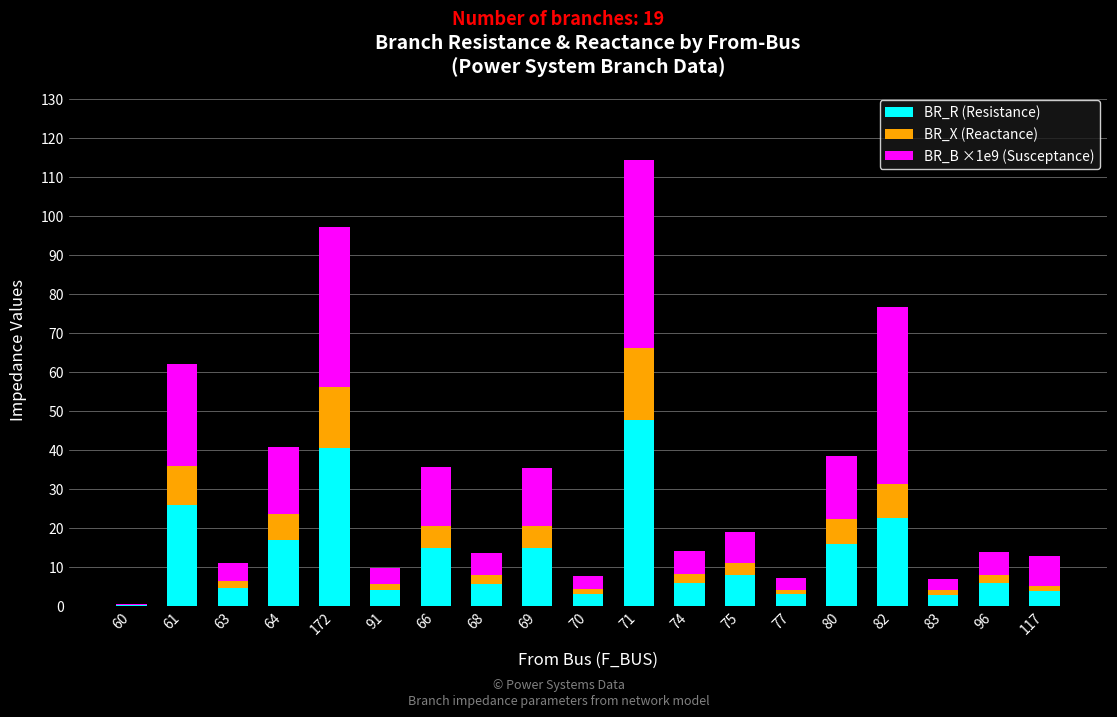

What is the total value across all series at 172?

97.1